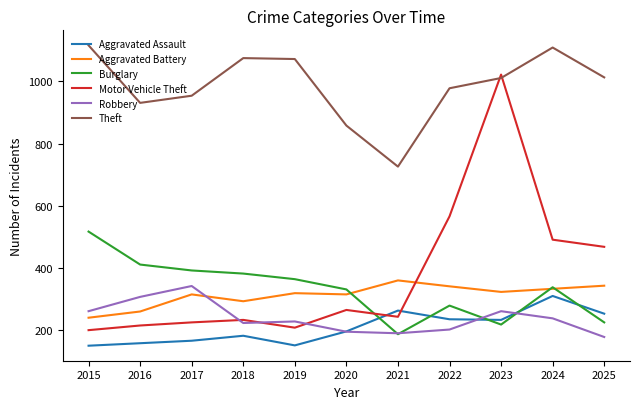

Which category has the highest value in the Robbery series?

2017